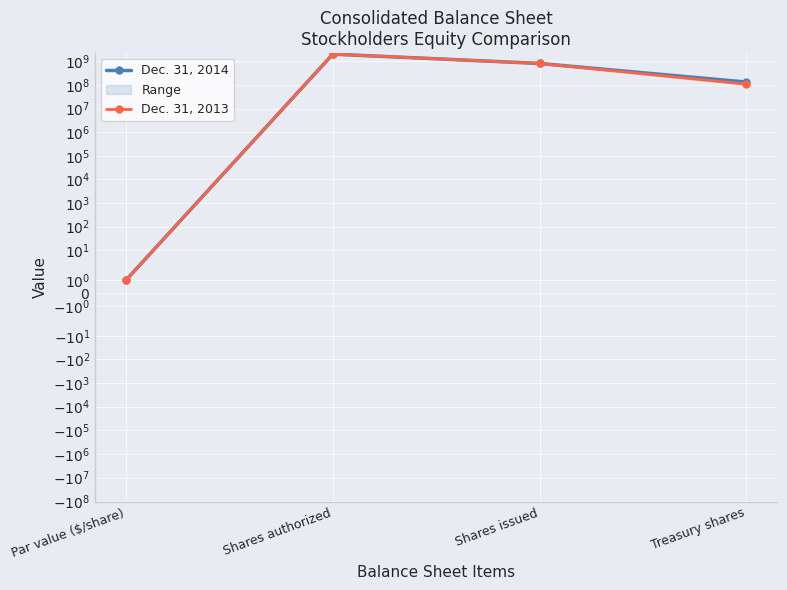

Which category has the highest value in the Dec. 31, 2013 series?

Shares authorized